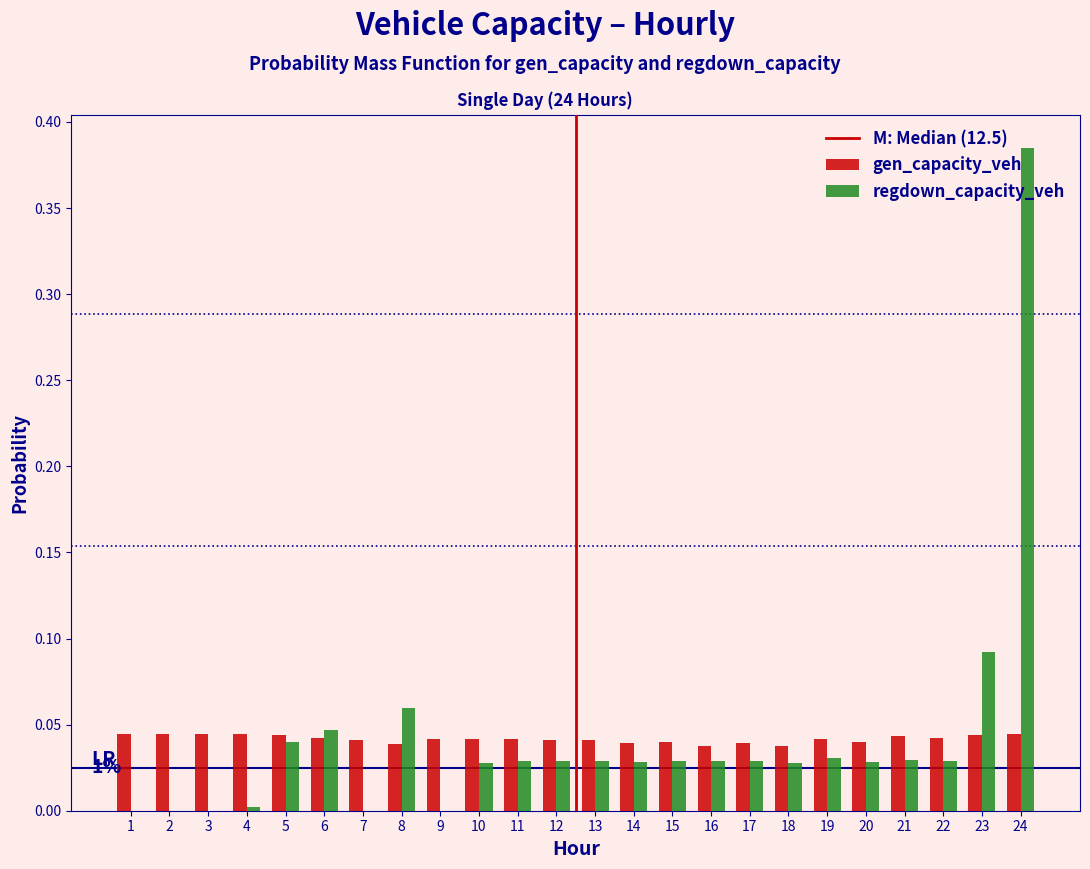

What is the sum of all regdown_capacity_veh values?

1.0